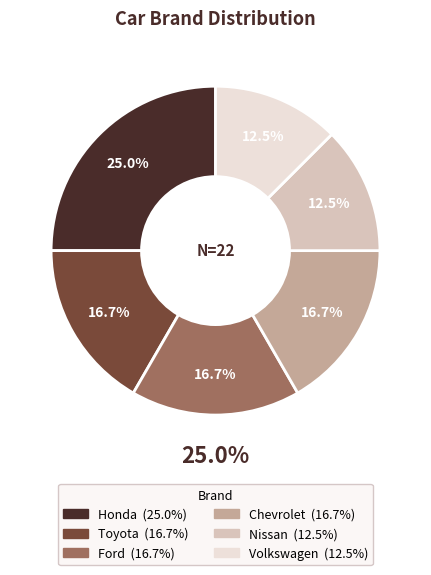

How much of the chart is everything except Nissan?

87.5%